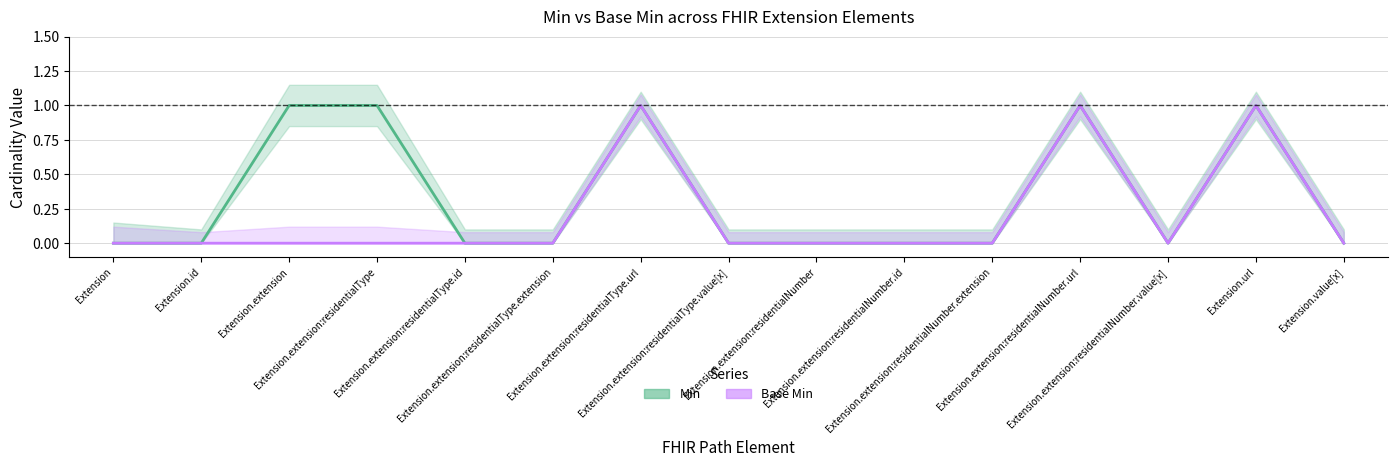

What is the difference between the maximum and minimum values in the Min series?

1